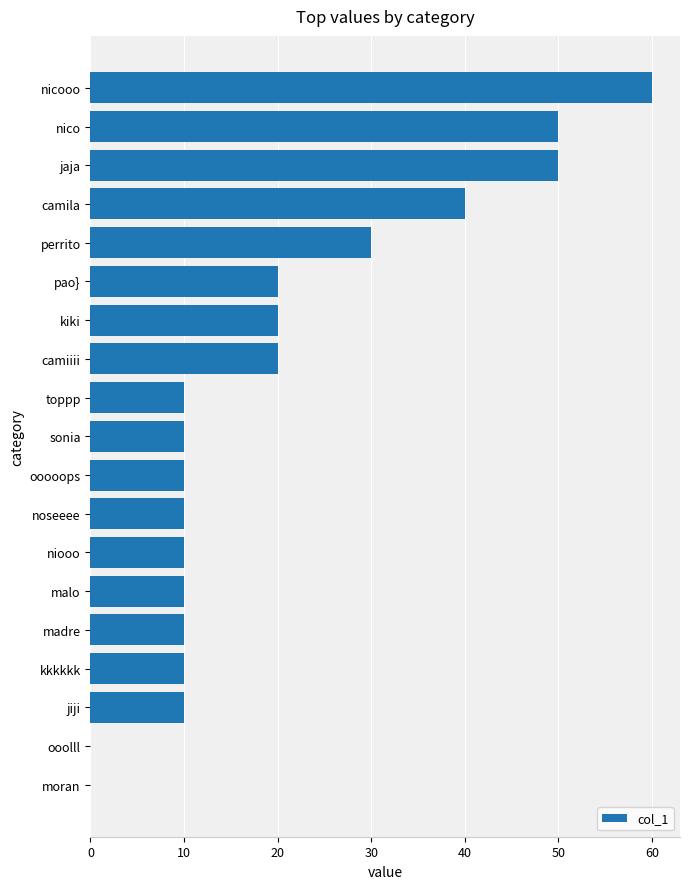

Count the number of data series in this chart.

1